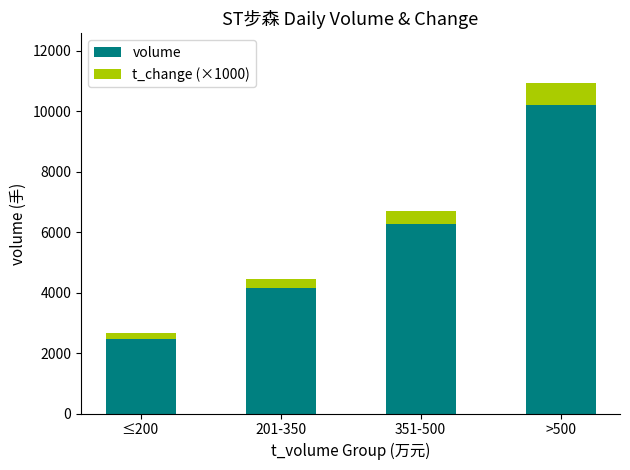

Rank the categories by volume value from highest to lowest.

>500, 351-500, 201-350, ≤200